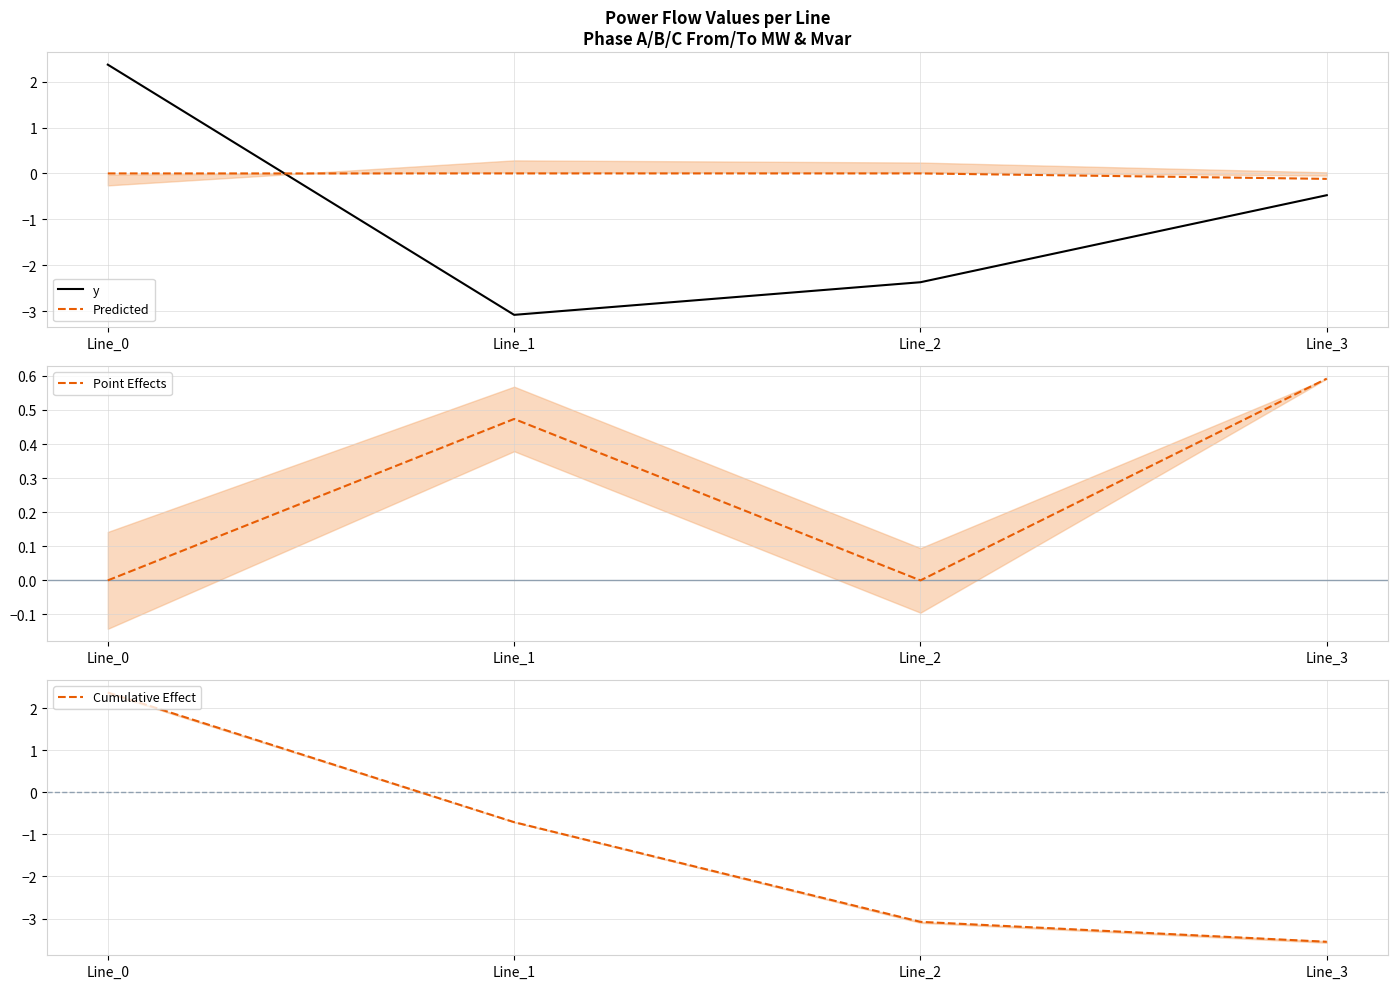

What is the minimum value for y?

-3.1